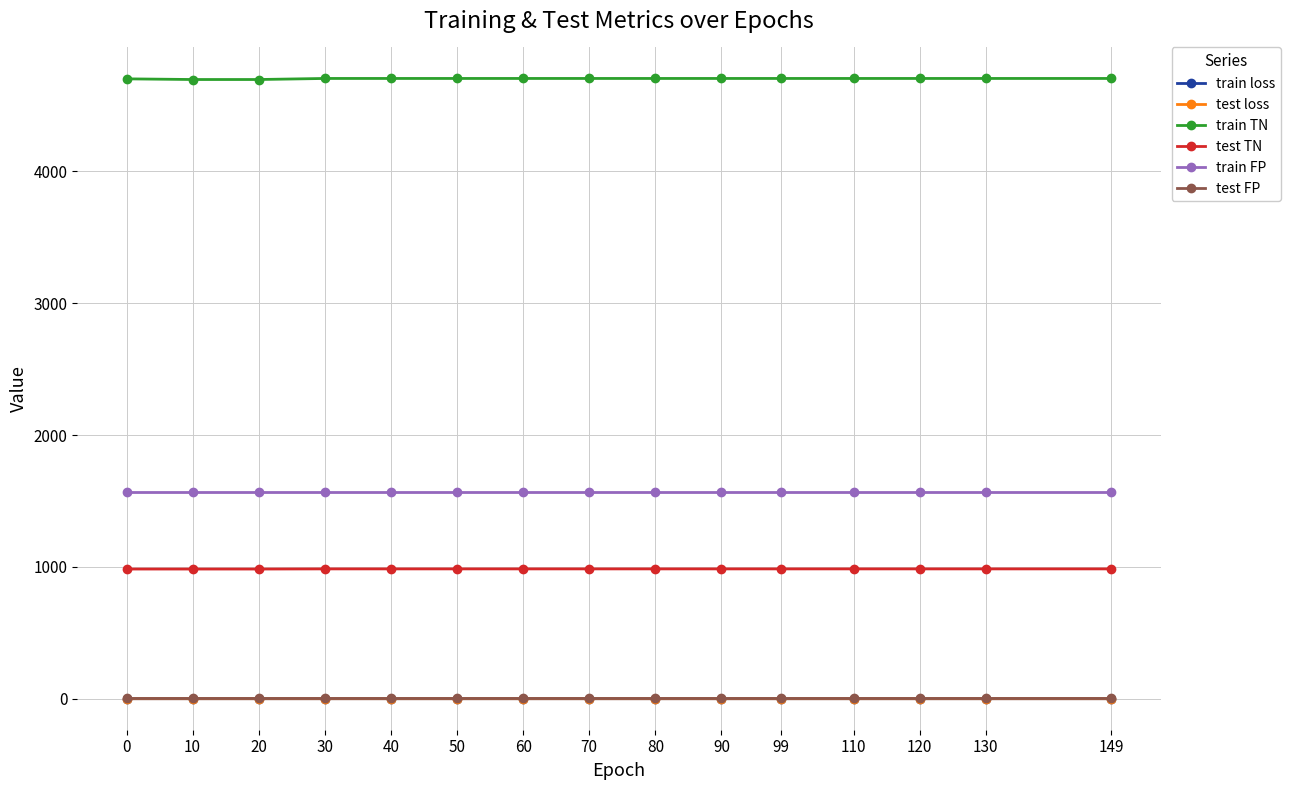

Does the chart have visible grid lines?

Yes